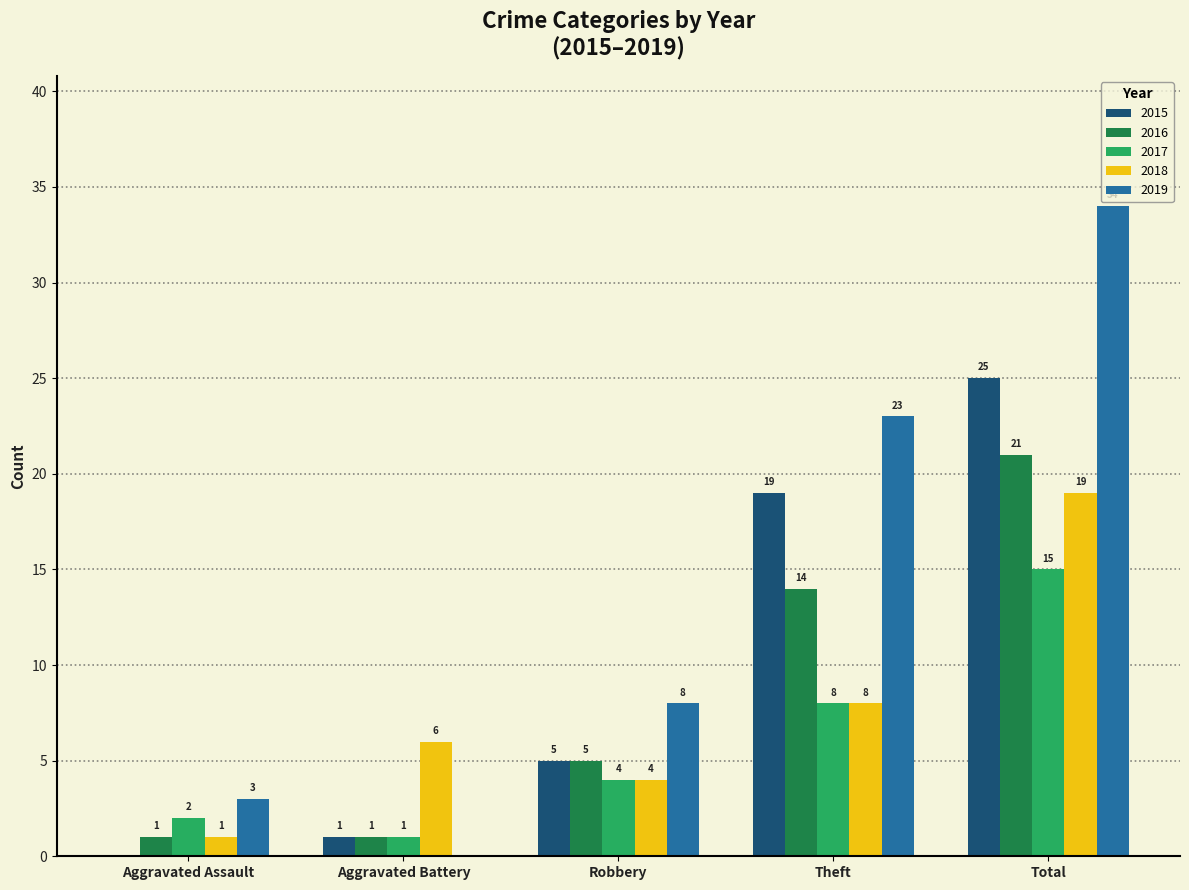

What is the total value across all series at Aggravated Assault?

7